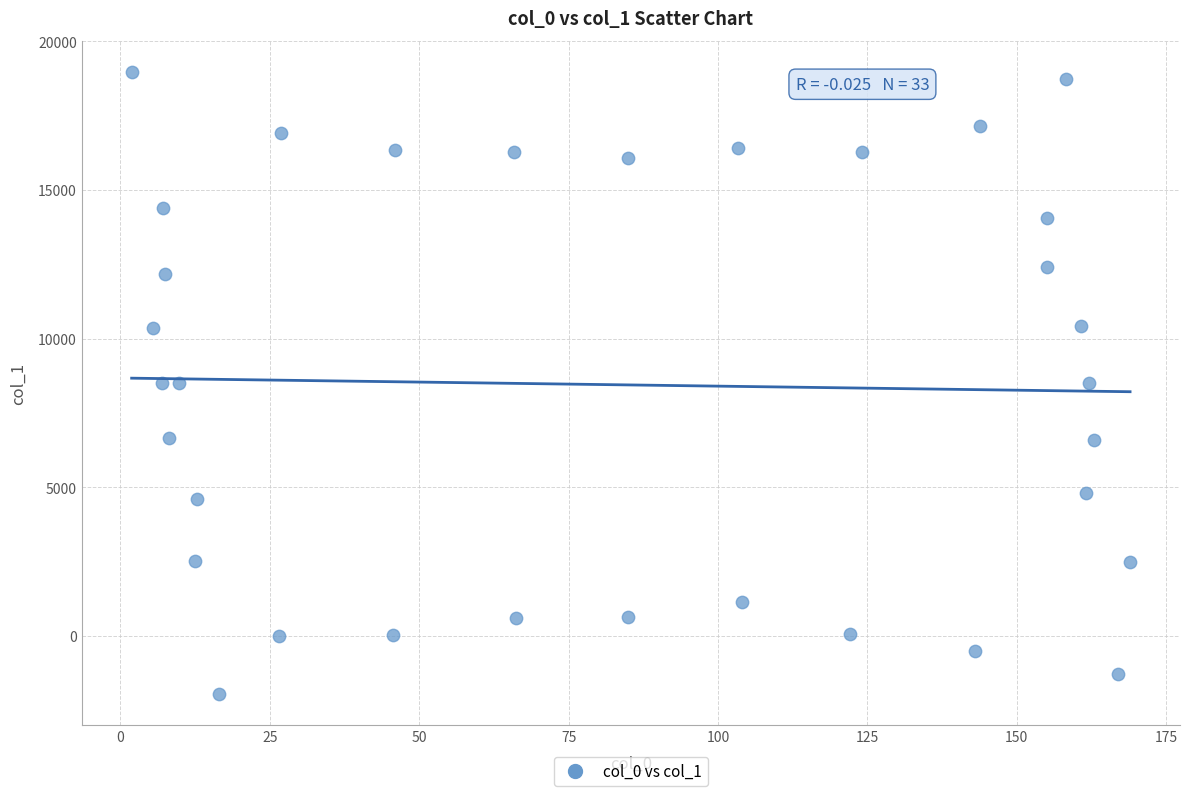

What is the range of X values (max minus min)?

167.1